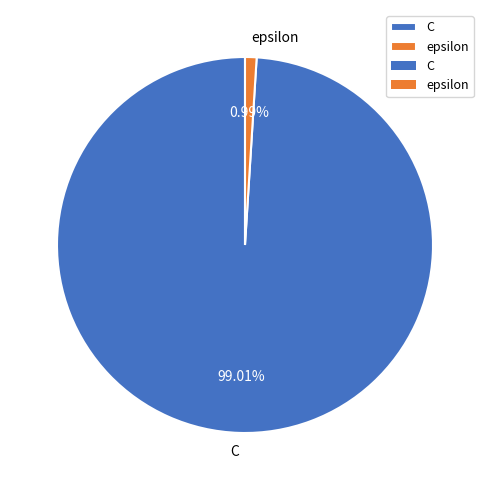

Which has a higher value, epsilon or C?

C